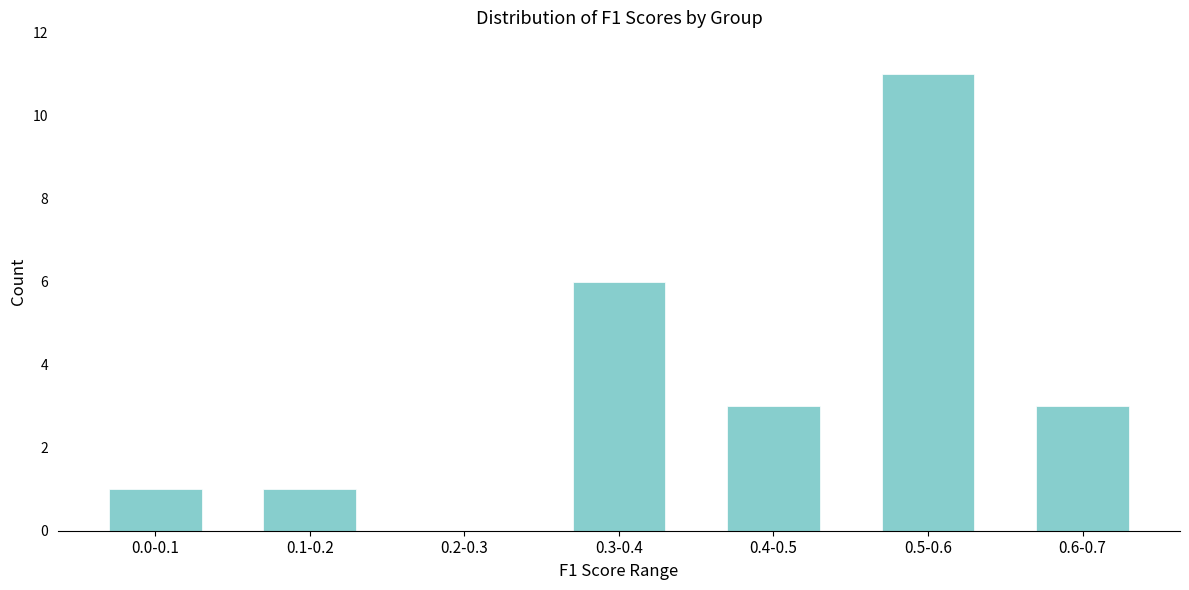

Reading left to right, list all the values displayed in this chart.

0.0-0.1=1	0.1-0.2=1	0.2-0.3=0	0.3-0.4=6	0.4-0.5=3	0.5-0.6=11	0.6-0.7=3